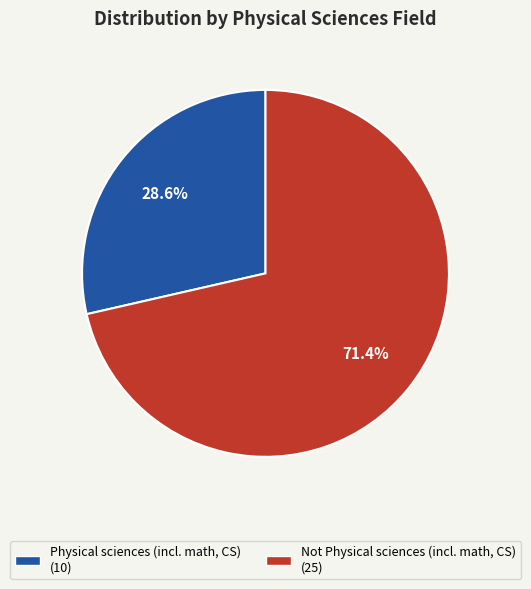

Rank the categories by value from lowest to highest.

Physical sciences (incl. math, CS), Not Physical sciences (incl. math, CS)